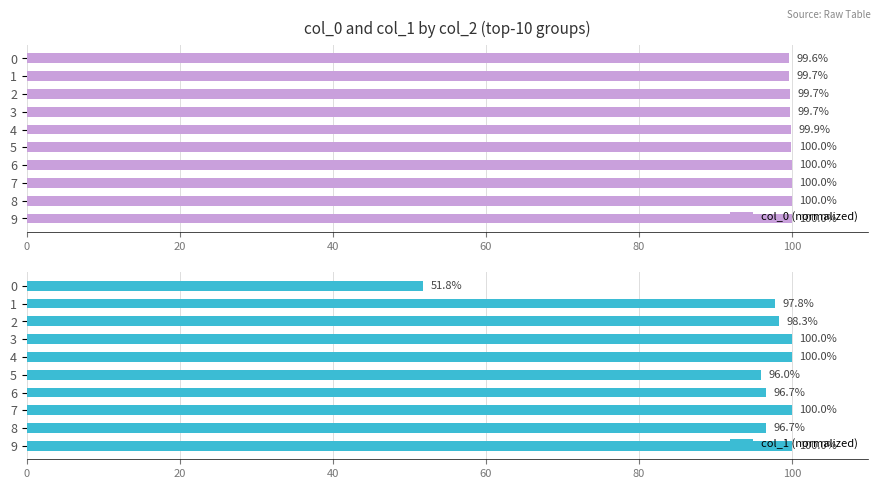

Rank the series by their maximum value, from highest to lowest.

col_0 (normalized), col_1 (normalized)